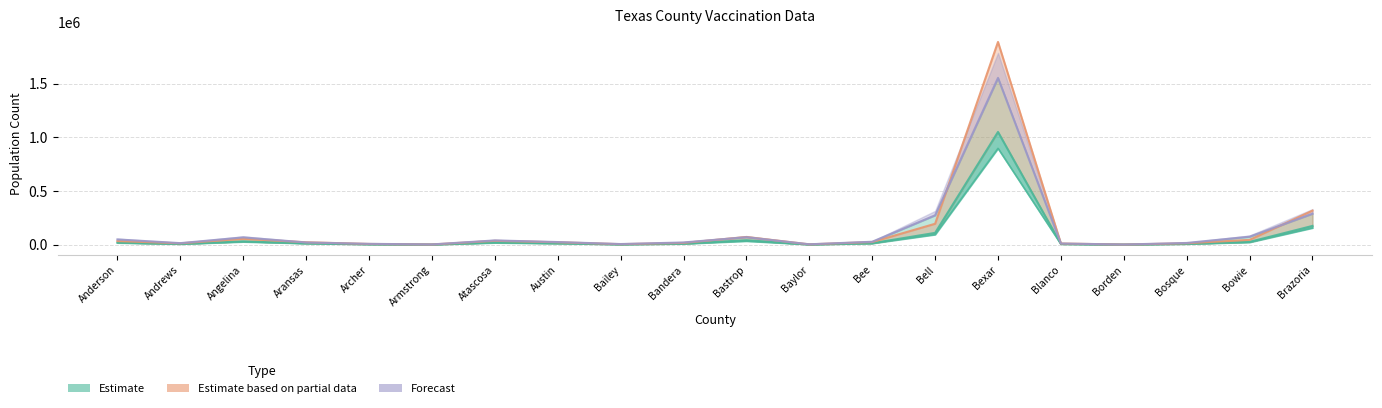

Rank the categories by Vaccine Doses Administered value from highest to lowest.

Bexar, Brazoria, Bell, Bastrop, Angelina, Bowie, Atascosa, Anderson, Bee, Aransas, Austin, Bandera, Bosque, Andrews, Blanco, Archer, Bailey, Baylor, Armstrong, Borden